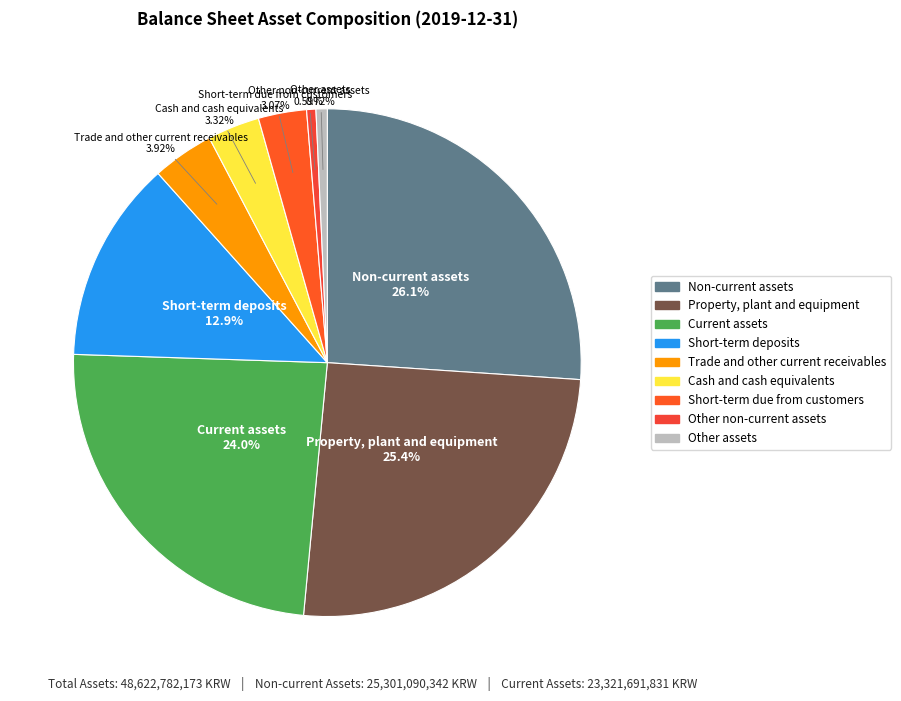

Which slice is the largest?

Non-current assets